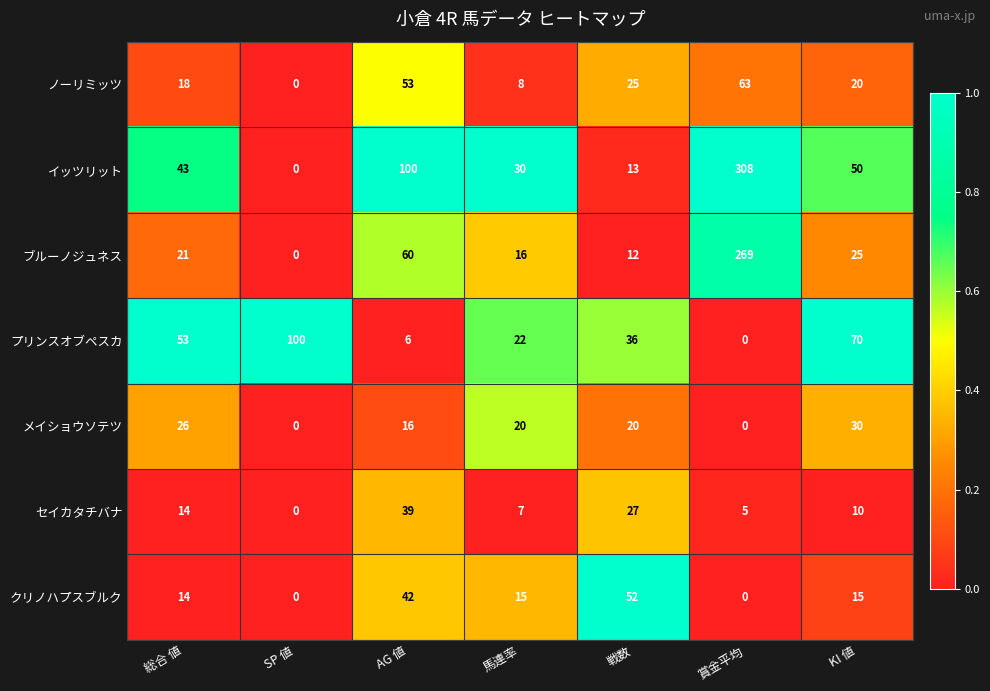

Rank the series by their maximum value, from highest to lowest.

イッツリット, ブルーノジュネス, プリンスオブペスカ, ノーリミッツ, クリノハプスブルク, セイカタチバナ, メイショウソテツ